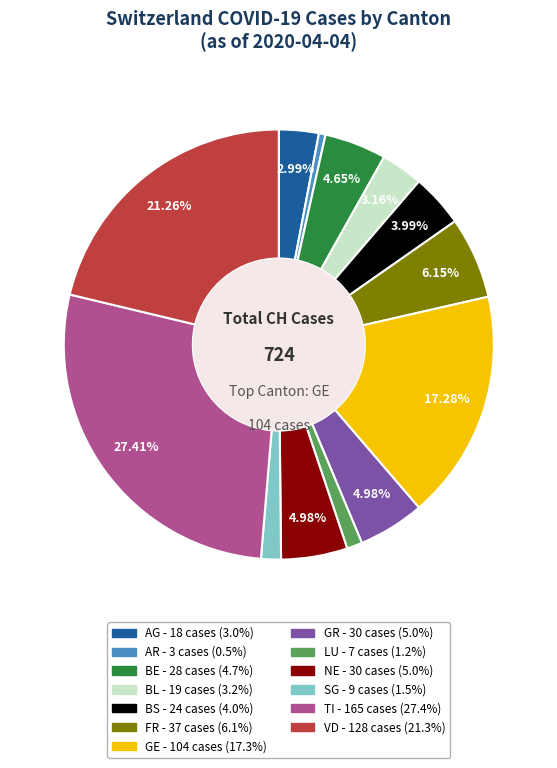

Does any single category account for the majority?

No